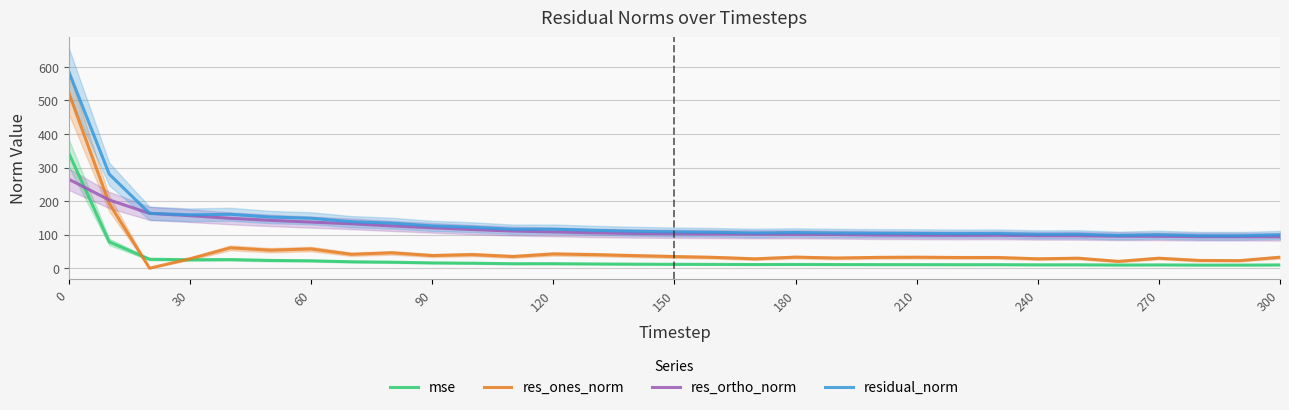

How many lines are shown in the chart?

4